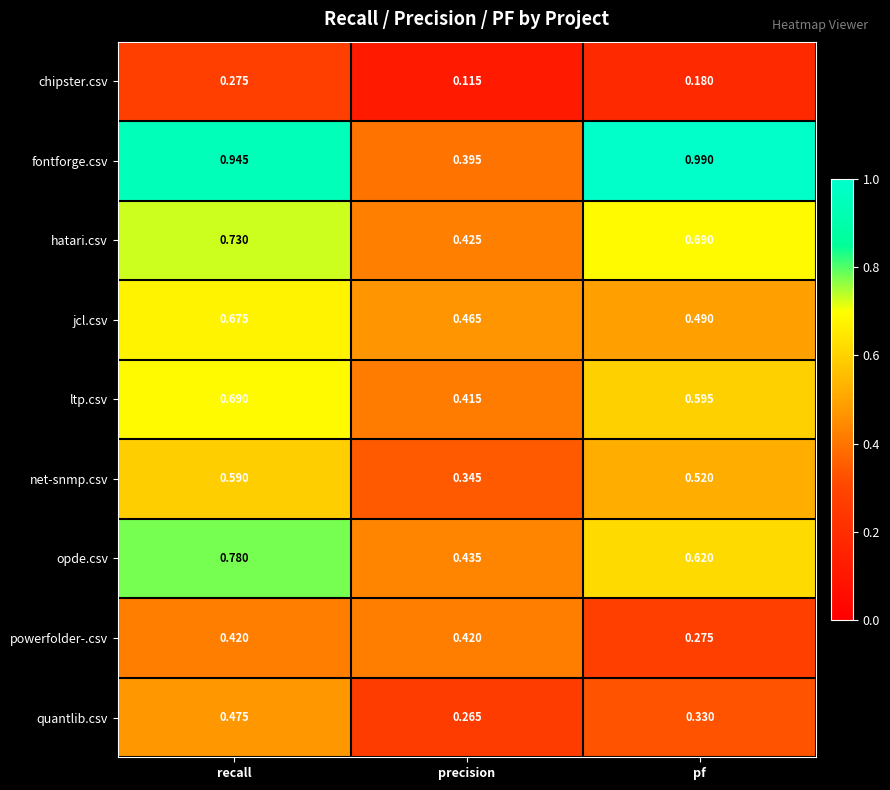

What is the total value across all series at pf?

4.7